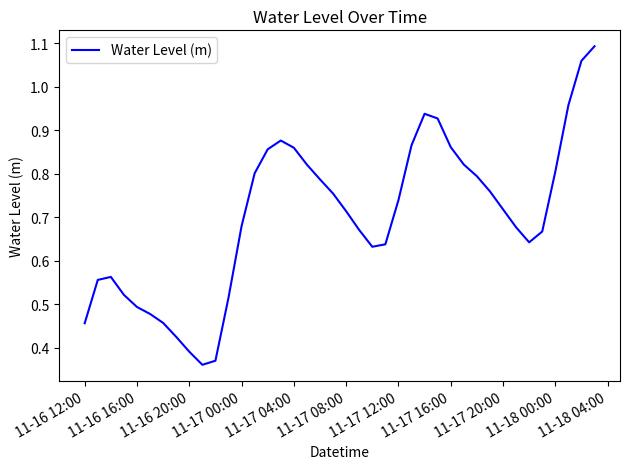

How many lines are shown in the chart?

1